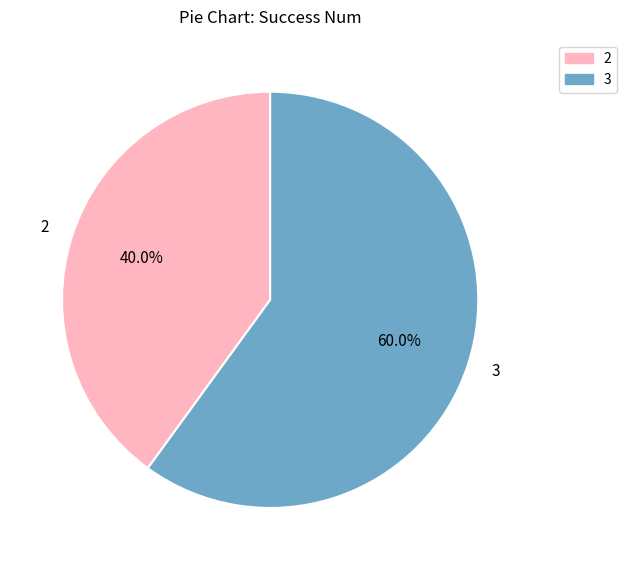

Which slice is the largest?

3